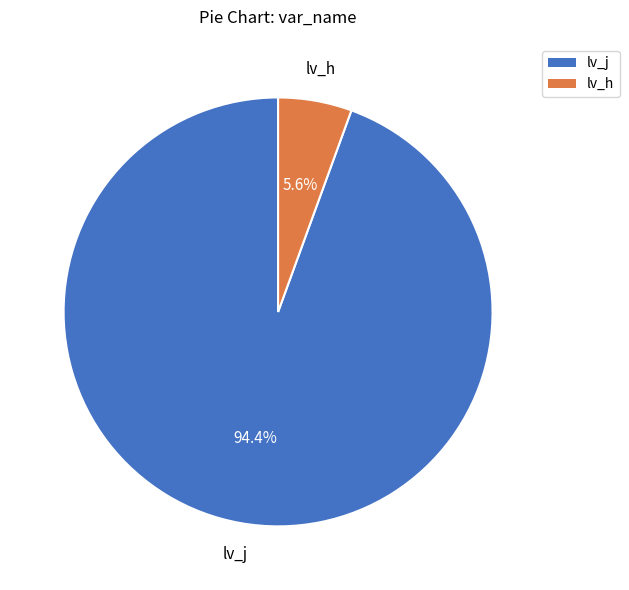

Is there any slice that represents more than half of the pie?

Yes